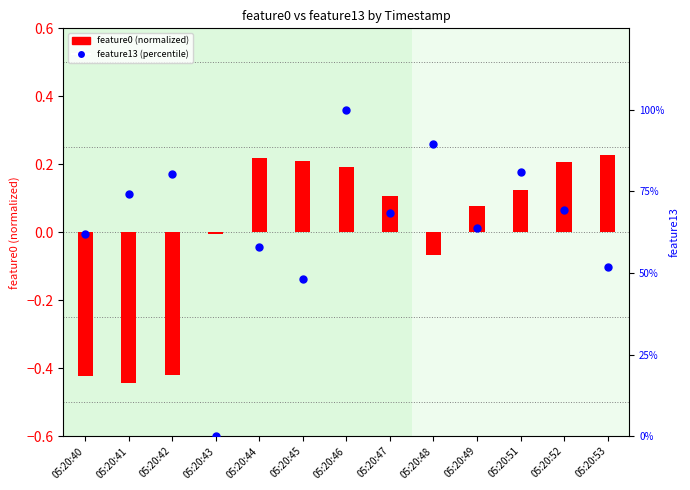

Which series has the widest spread of Y values?

feature13 (percentile)